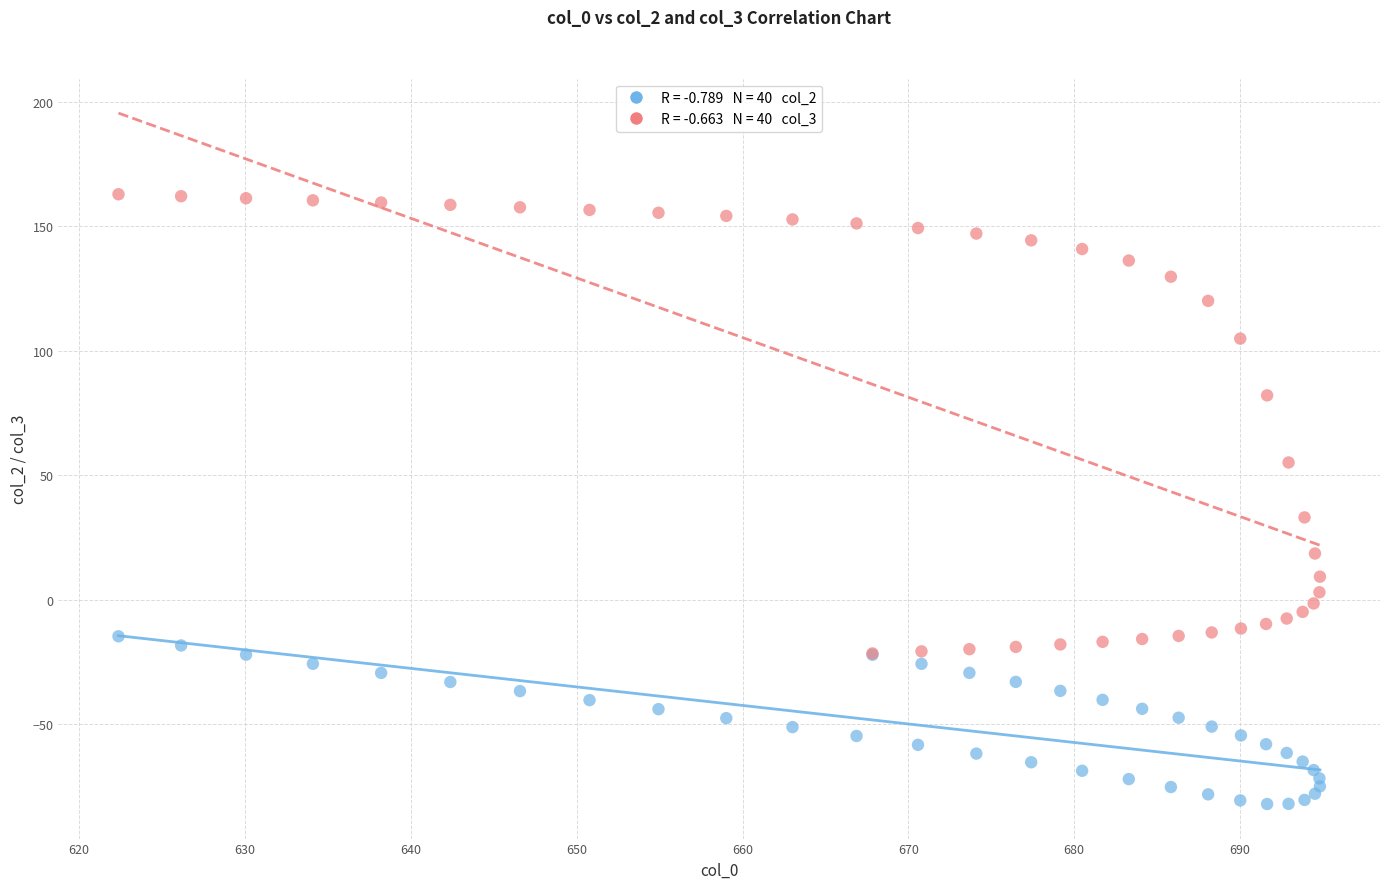

Across all series, what Y value is closest to 40?

33.1